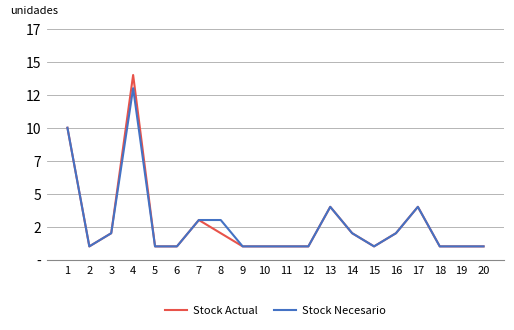

Where is the first local minimum for Stock Actual?

2